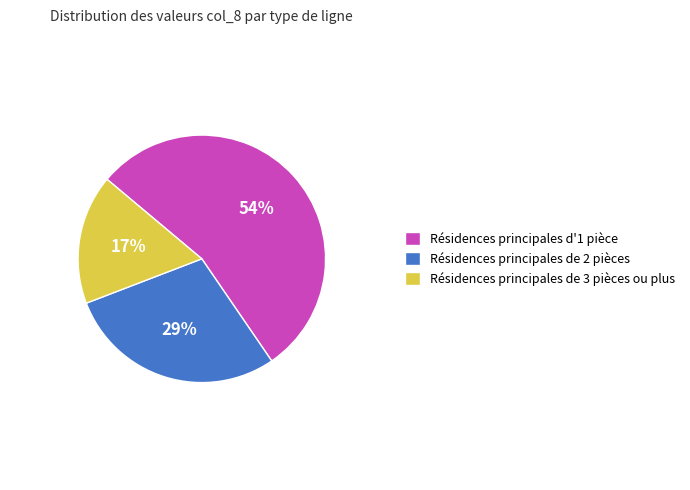

Is the sum of Résidences principales de 2 pièces and Résidences principales de 3 pièces ou plus greater than half?

No